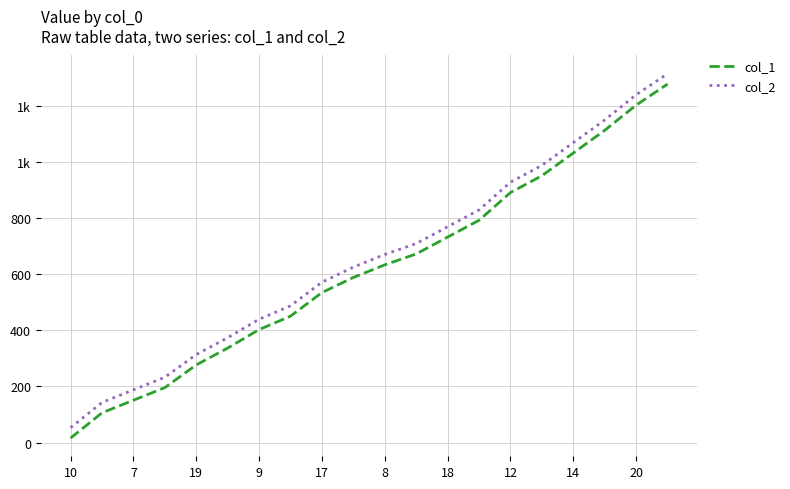

What is the minimum value for col_1?

16